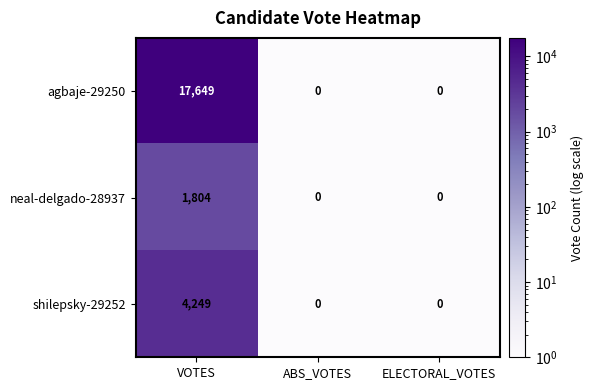

Reading left to right, what are all the values shown in this chart?

agbaje-29250: VOTES=17649	ABS_VOTES=0	ELECTORAL_VOTES=0
neal-delgado-28937: VOTES=1804	ABS_VOTES=0	ELECTORAL_VOTES=0
shilepsky-29252: VOTES=4249	ABS_VOTES=0	ELECTORAL_VOTES=0